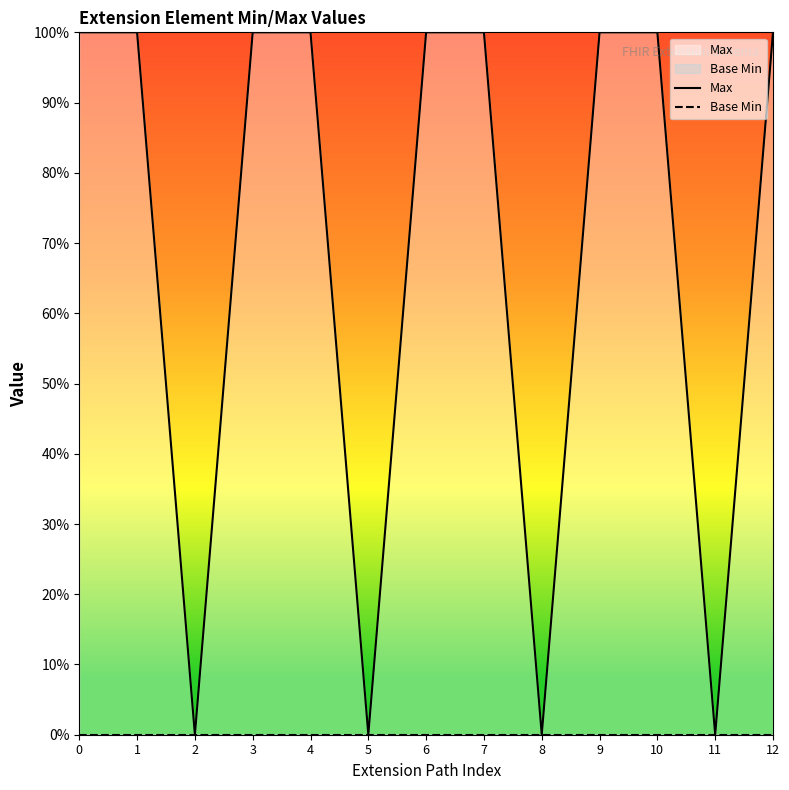

What is the value of the Max point at the 8th from the left?

1